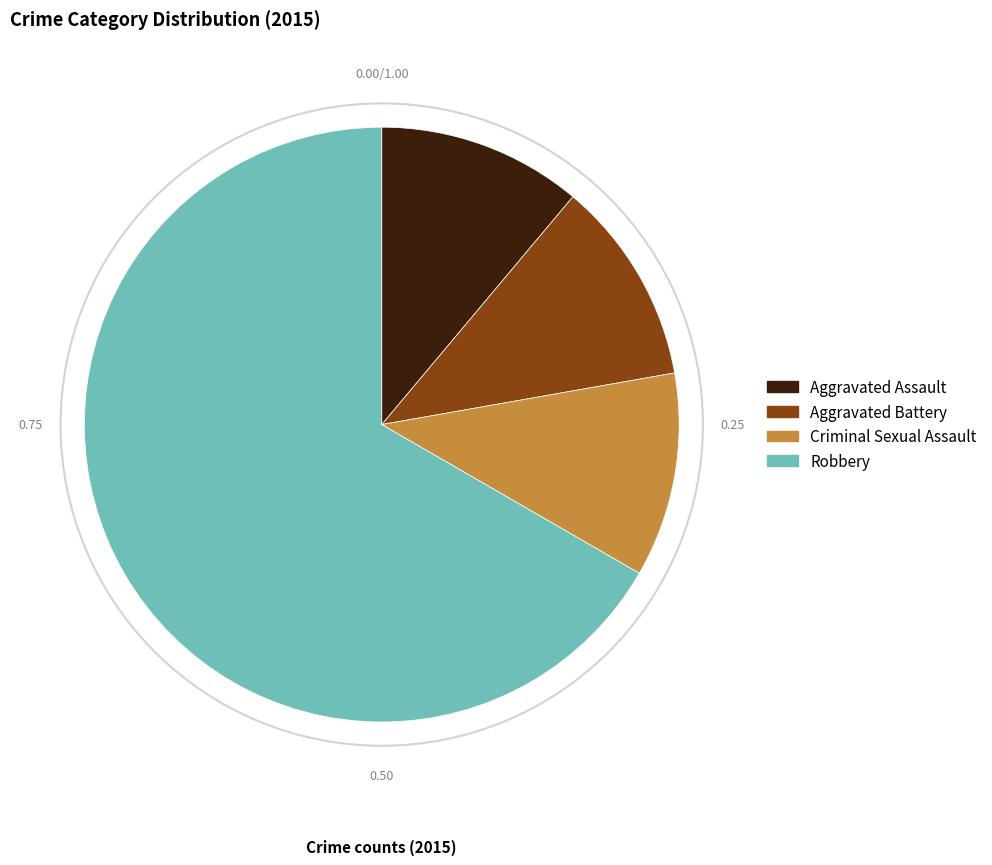

Which slice represents more than half of the pie?

Robbery